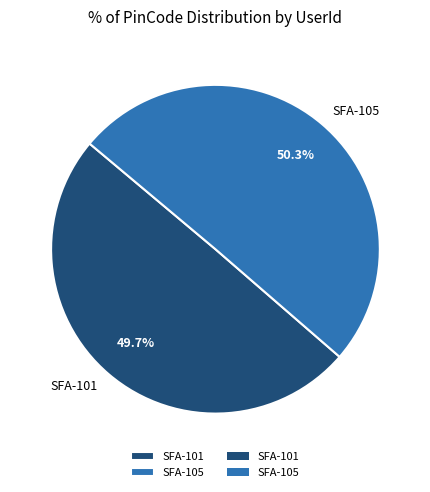

How many segments does this pie chart have?

2